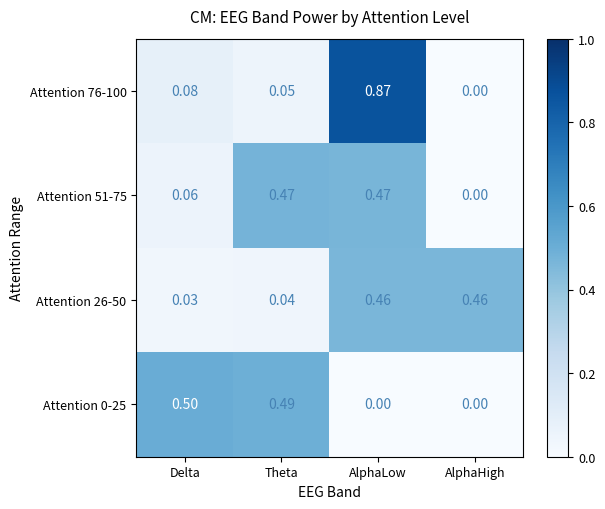

At which category is the sum across all series the highest?

AlphaLow